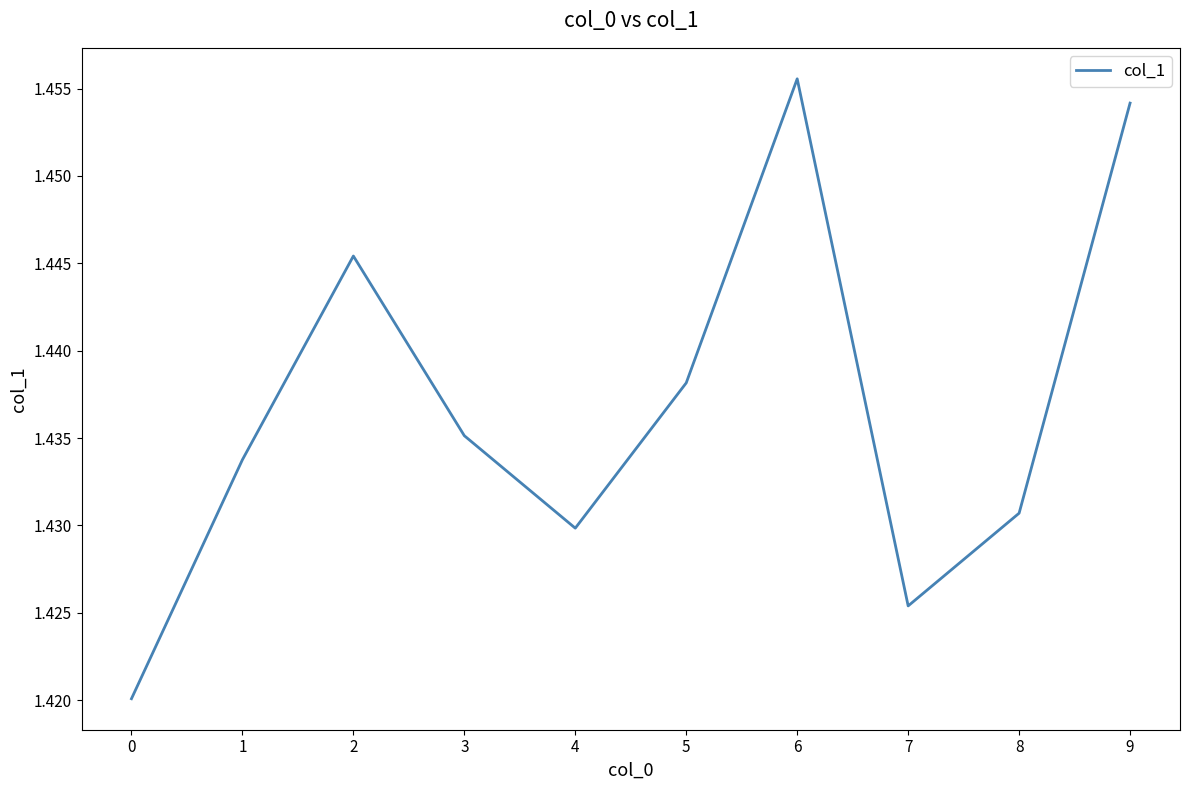

What is the ratio of the value at 6 to the value at 1?

1.0